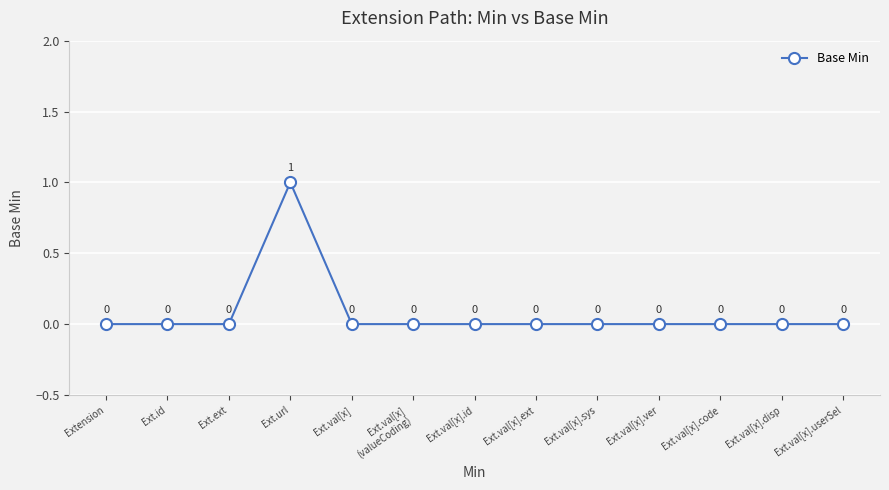

Does the chart display data point markers on the line(s)?

Yes